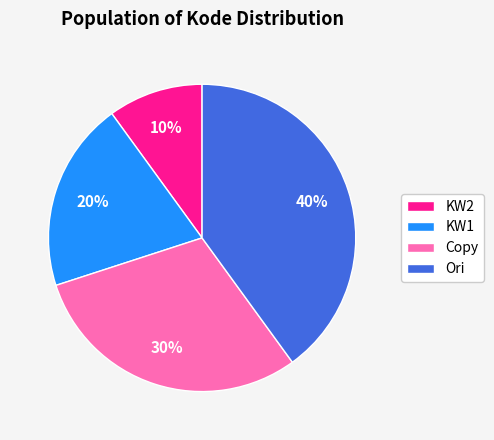

Rank the categories by value from highest to lowest.

Ori, Copy, KW1, KW2